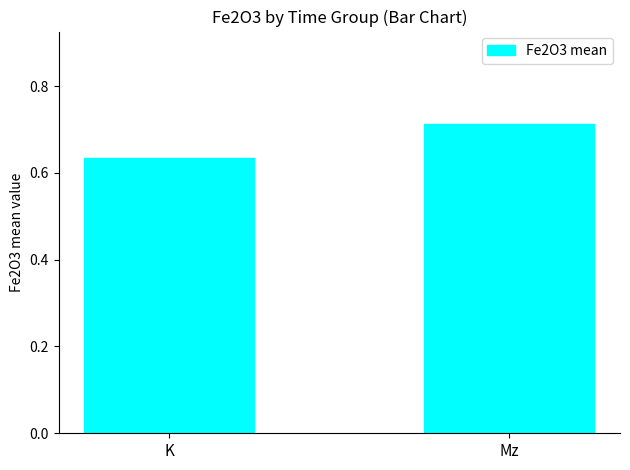

Count the number of categories in the chart.

2